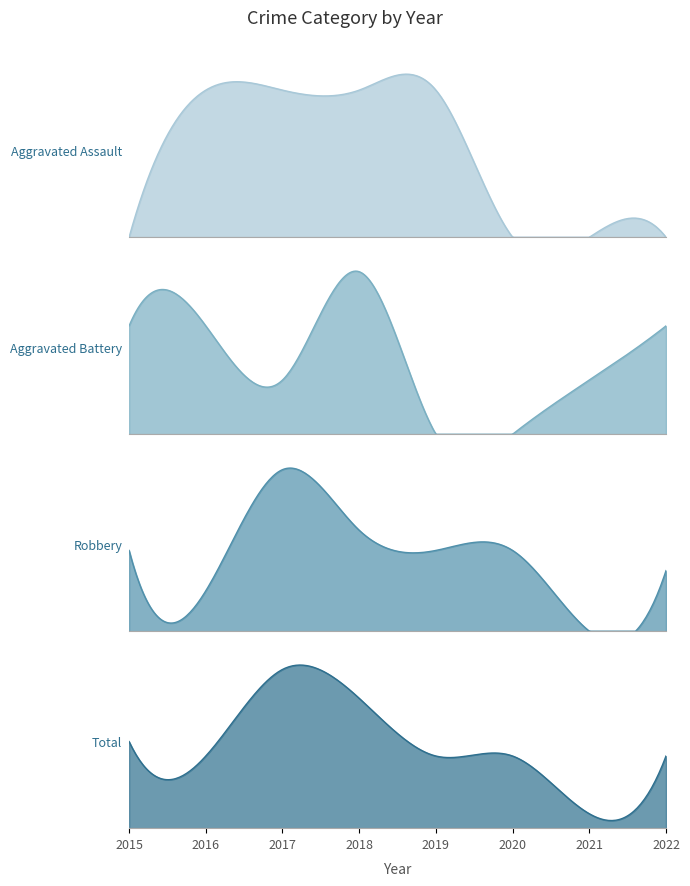

At which category is the sum across all series the highest?

2017